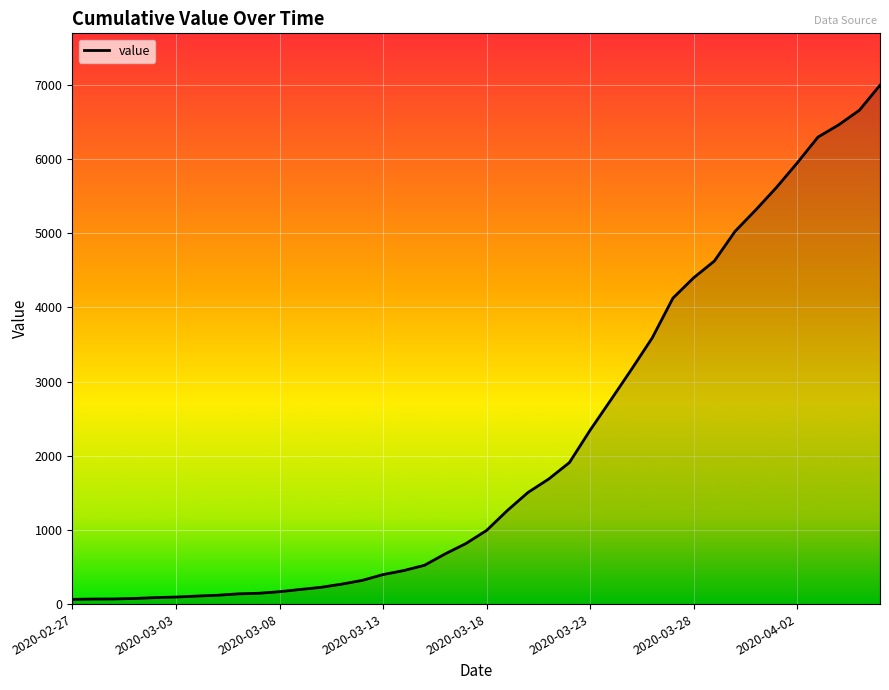

What is the maximum value shown in the chart?

6995